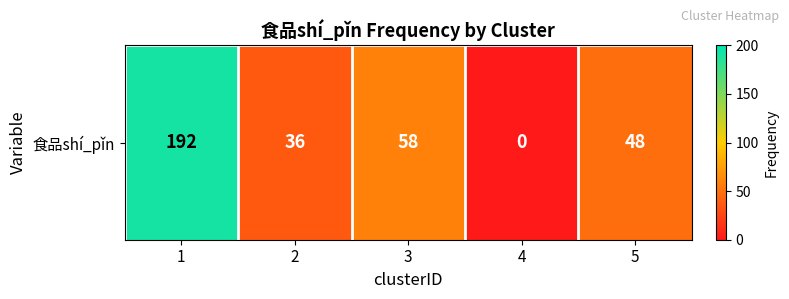

What is the average value?

67